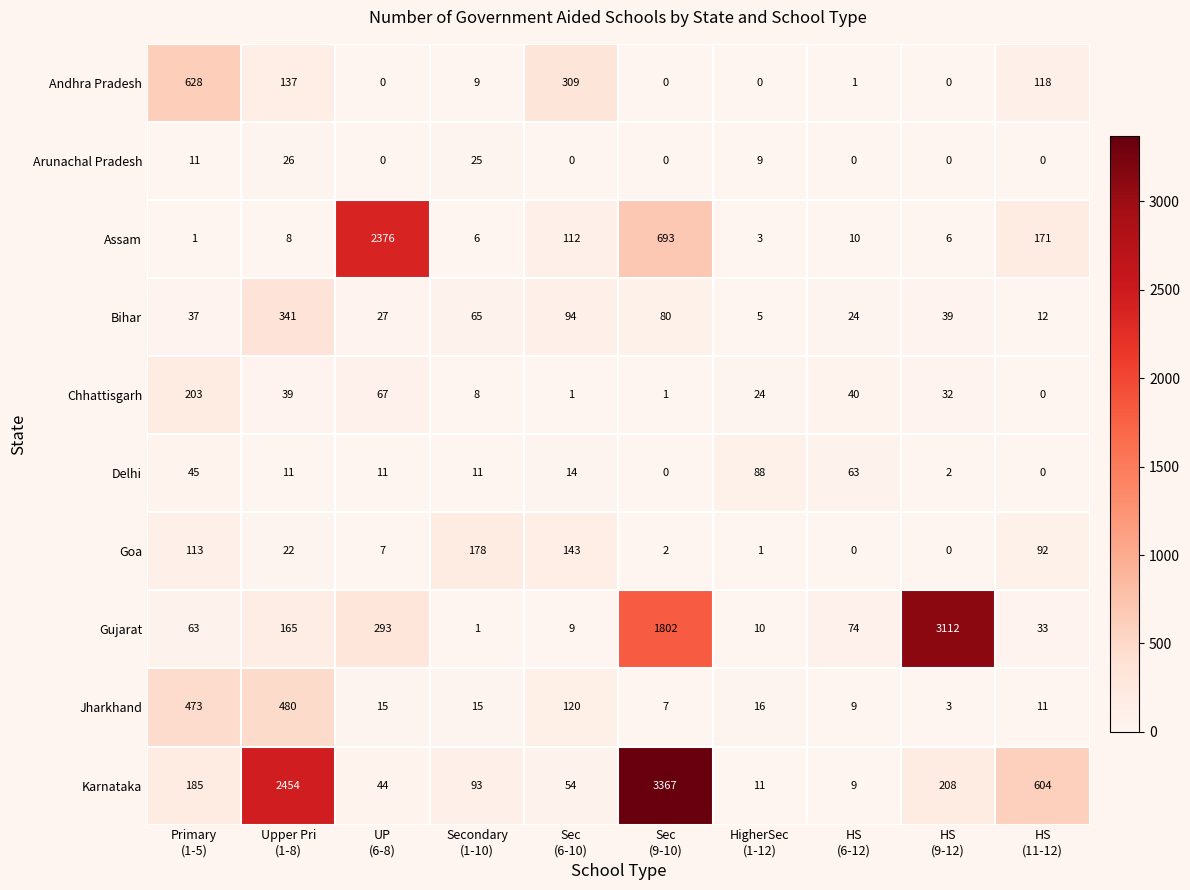

Rank the series by their maximum value, from lowest to highest.

Arunachal Pradesh, Delhi, Goa, Chhattisgarh, Bihar, Jharkhand, Andhra Pradesh, Assam, Gujarat, Karnataka